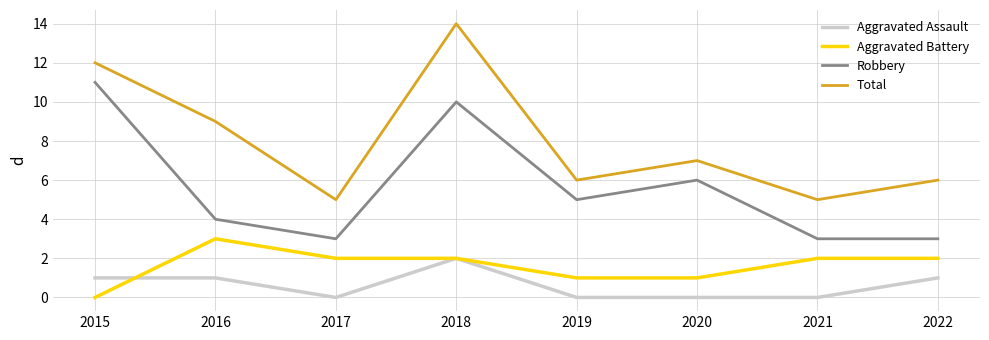

What are all the series names shown in the legend?

Aggravated Assault, Aggravated Battery, Robbery, Total